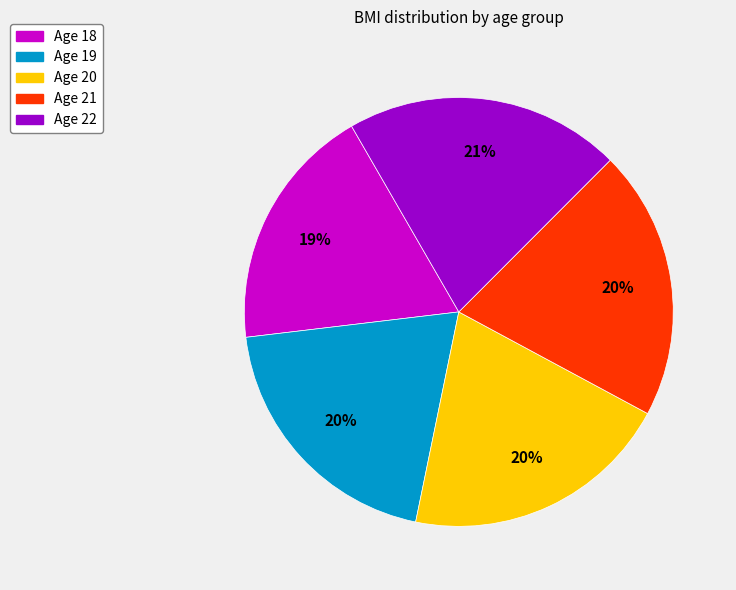

Is the sum of Age 18 and Age 22 greater than half?

No